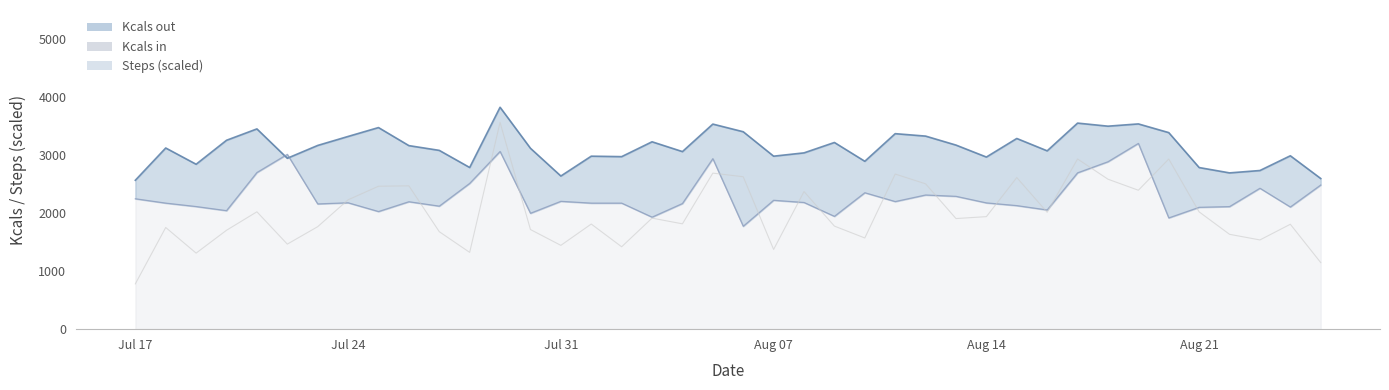

The value of Kcals out at 22/07/2023 is 742.8. True or false?

False